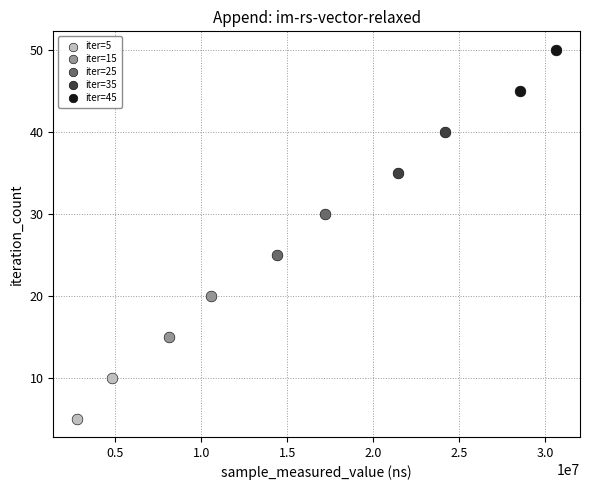

Which series contains the lowest Y value?

iter=5